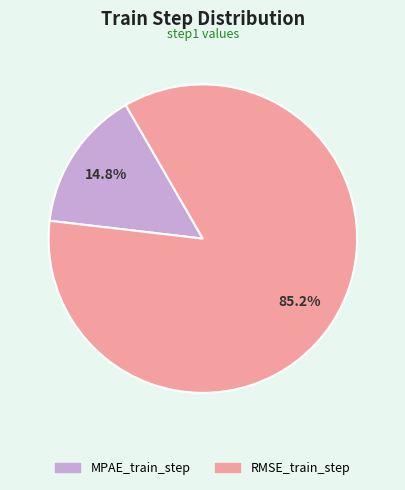

Which has a higher value, MPAE_train_step or RMSE_train_step?

RMSE_train_step